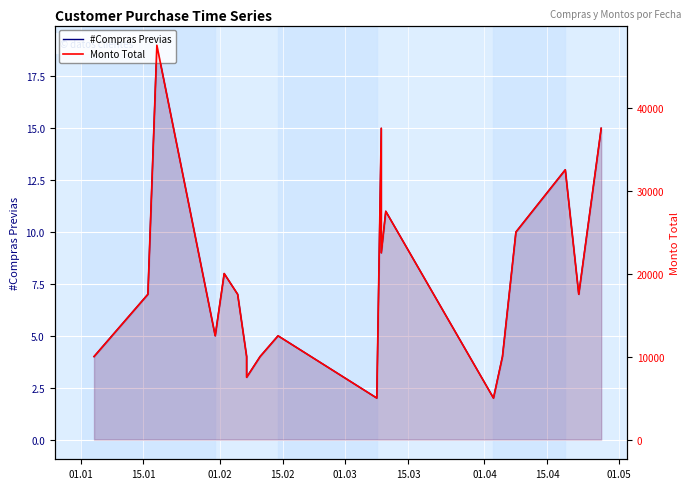

True or false: Monto Total and #Compras Previas cross at least once.

False